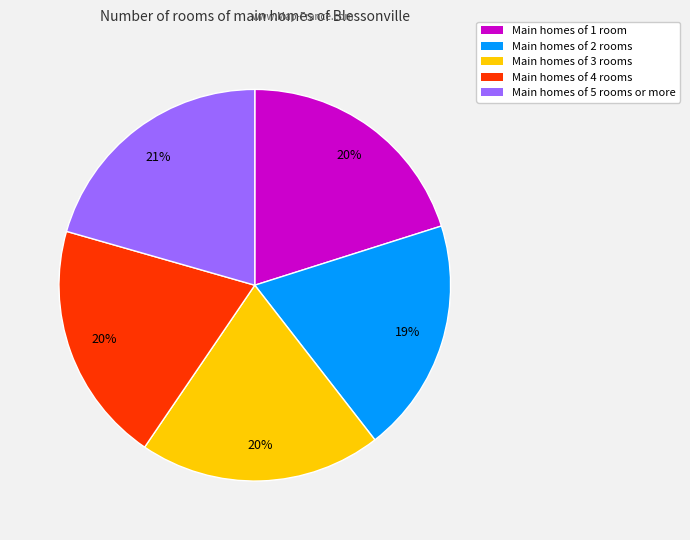

To the nearest percent, what is the combined percentage of Main homes of 4 rooms and Main homes of 2 rooms?

39%